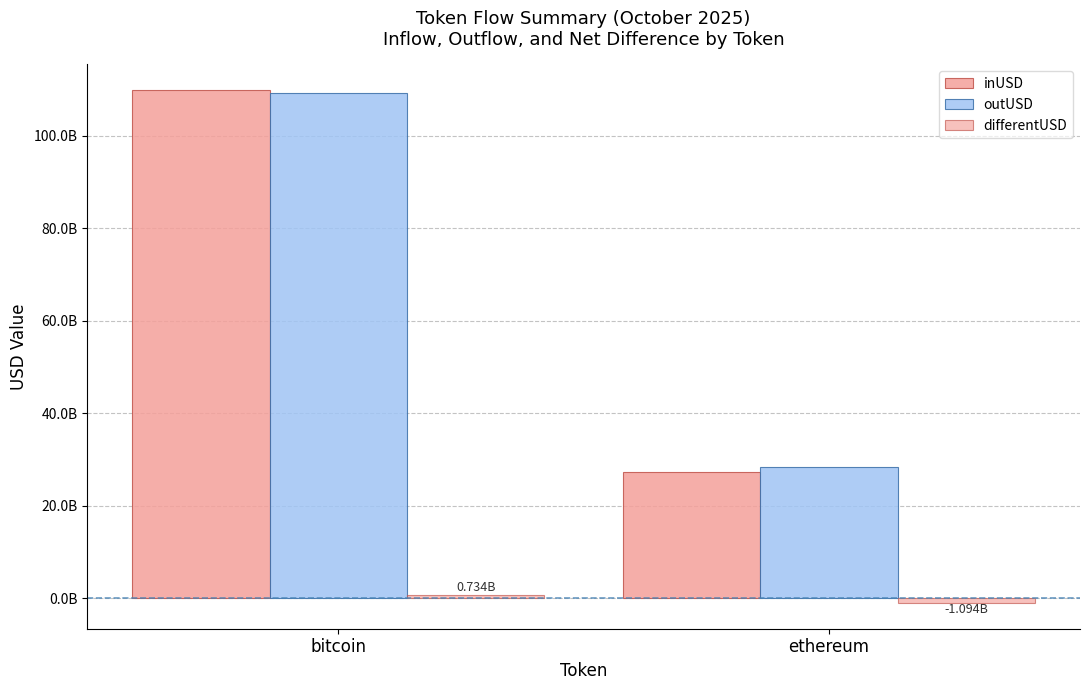

At how many categories does at least one series exceed 7373212917?

2